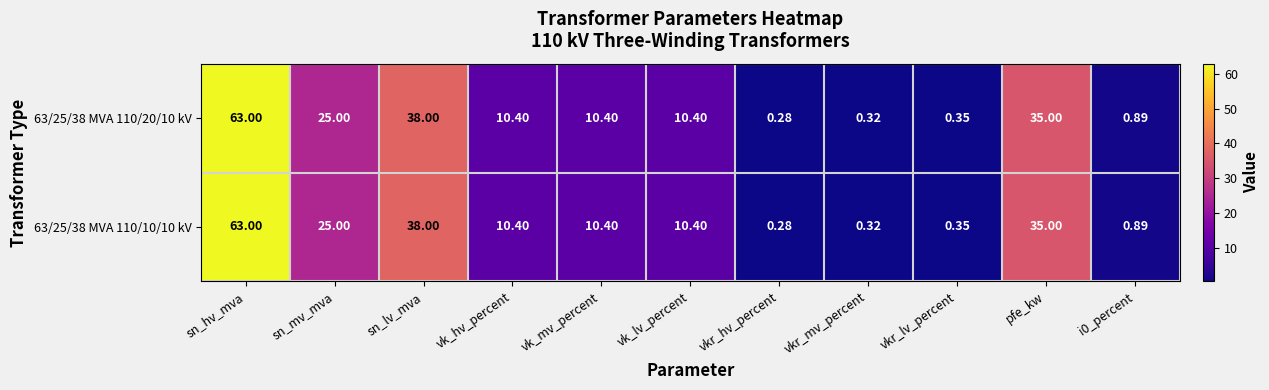

Count the number of data series in this chart.

2